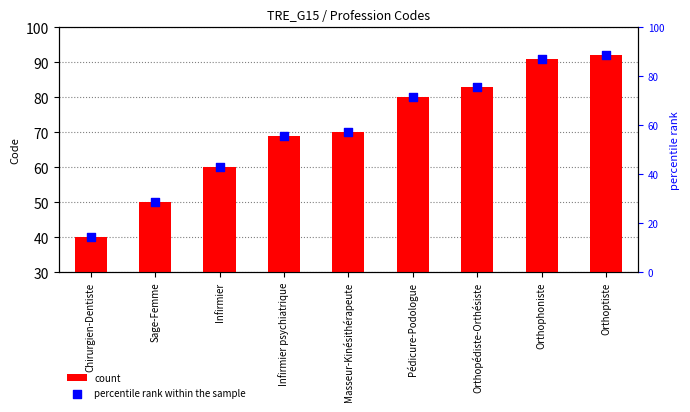

At how many categories does at least one series exceed 43?

8